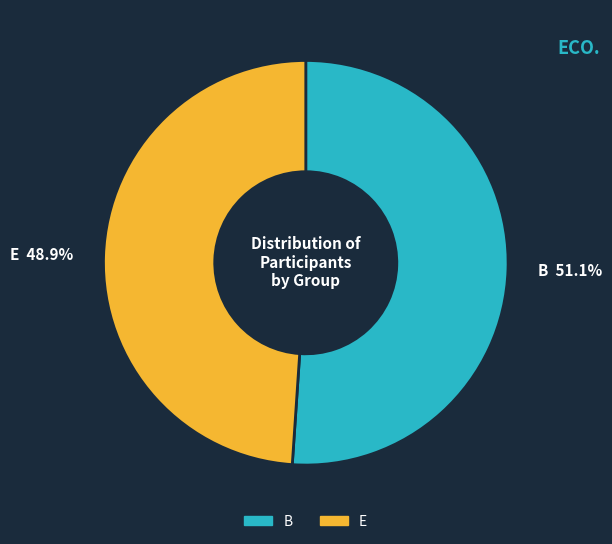

Approximately how many times larger is the value at B compared to E?

1.0